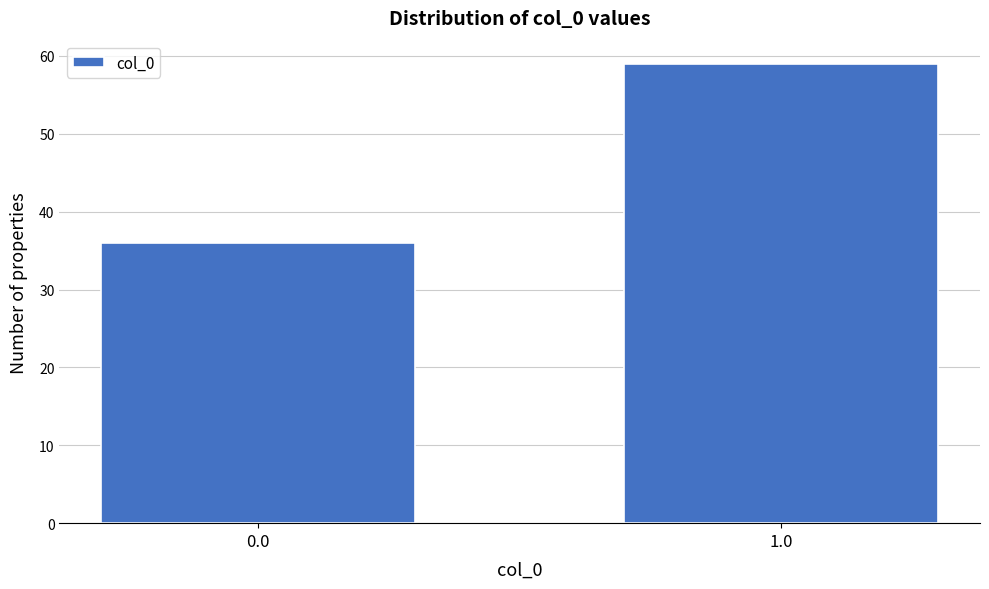

Reading left to right, what are all the values shown in this chart?

36	59